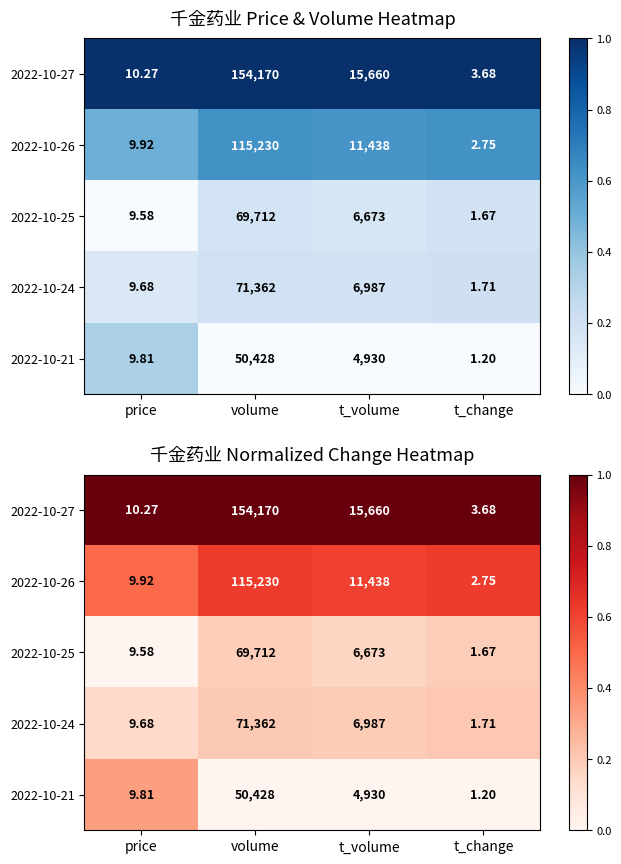

How many data points does each series have?

4